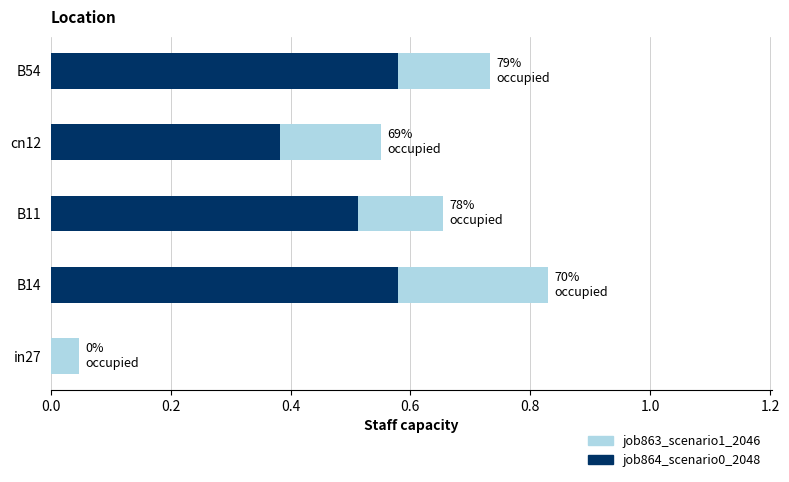

Reading right to left, list all the values displayed in this chart.

job863_scenario1_2046: 0.7	0.6	0.7	0.8	0.0
job864_scenario0_2048: 0.6	0.4	0.5	0.6	0.0